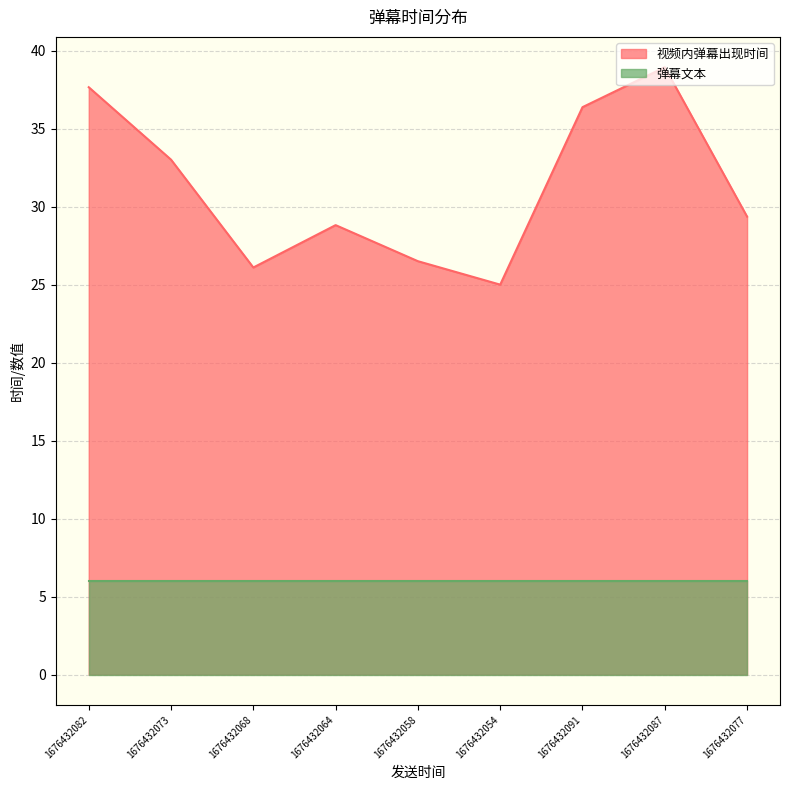

Which has a higher value, 1676432068 or 1676432064?

1676432064